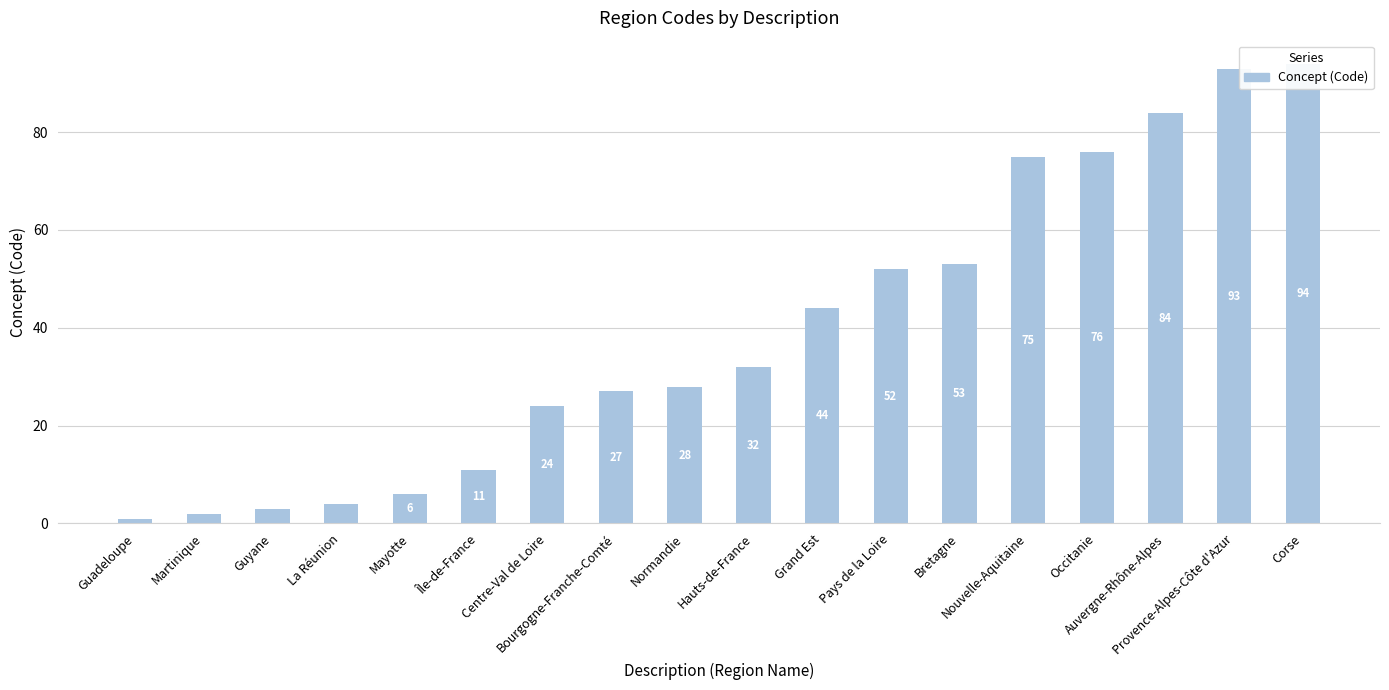

What is the label of the 12th bar from the right?

Centre-Val de Loire